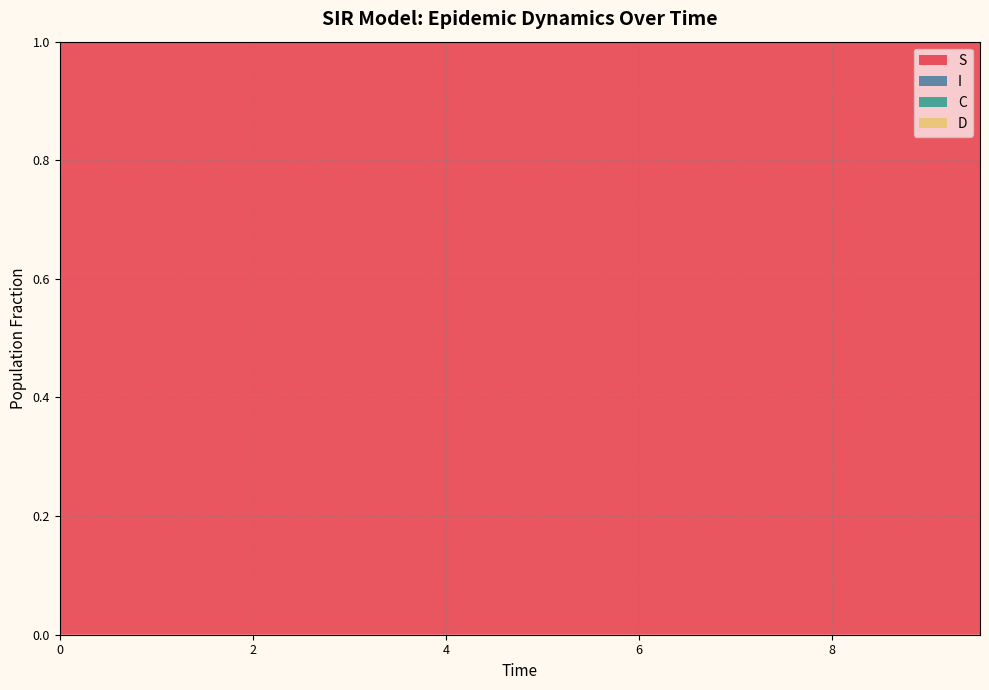

What is the maximum value for S?

1.0